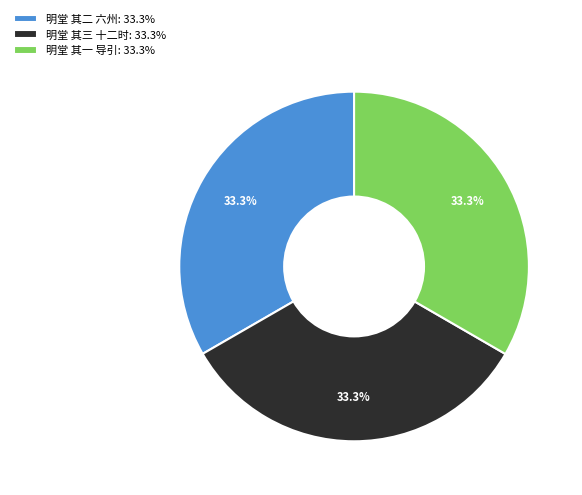

Is it true that 明堂 其一 导引 is 33% of the pie?

True